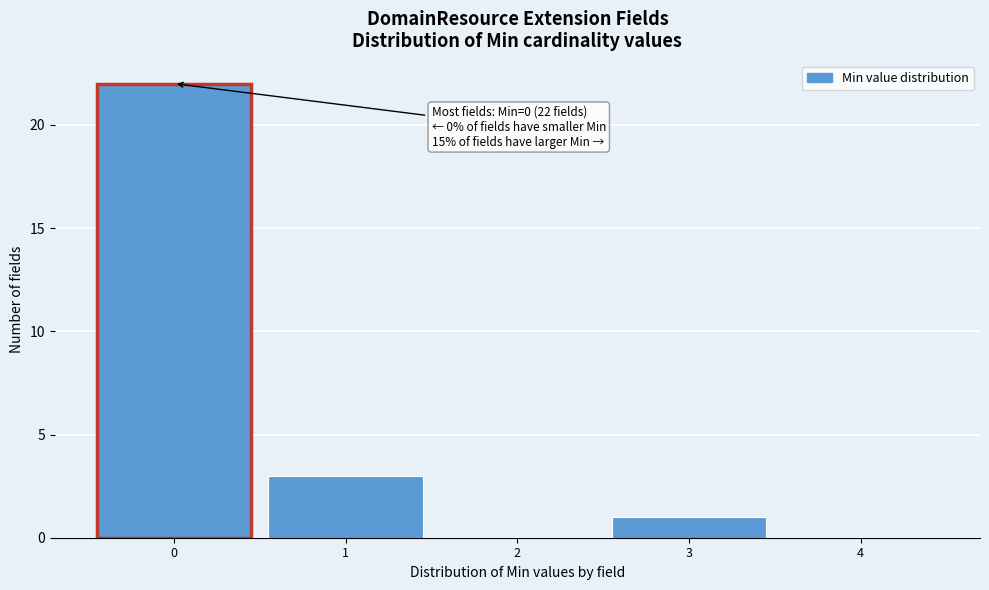

Over which range of the x-axis is the bar tallest?

-0.5 to 0.5